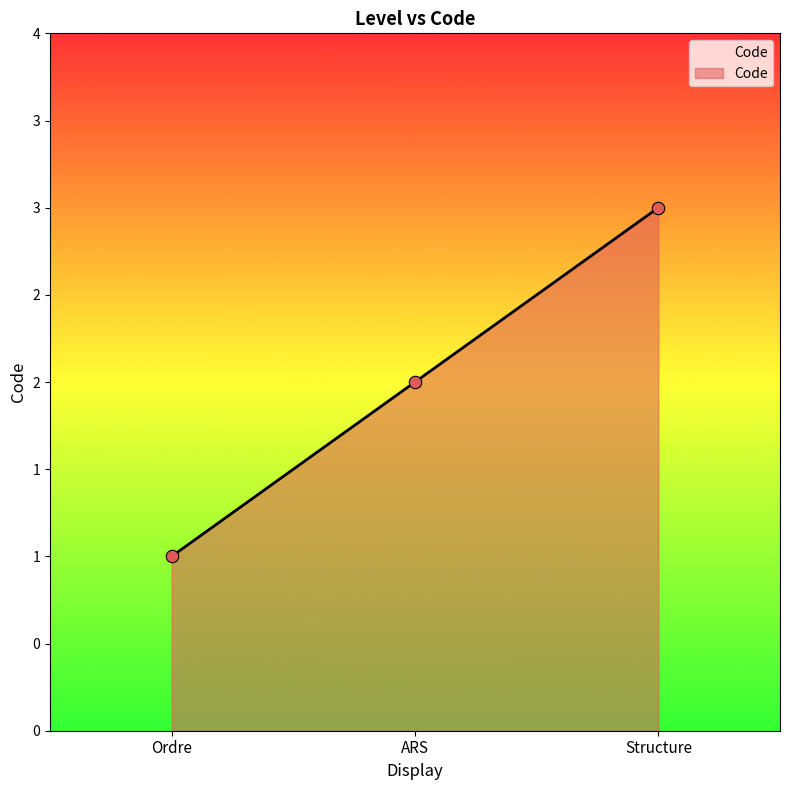

What is the change in value from ARS to Structure?

+1